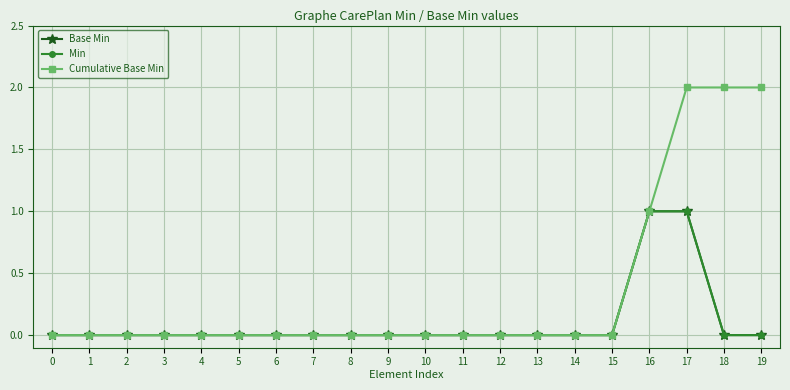

Is this an area chart (filled region under the line)?

No